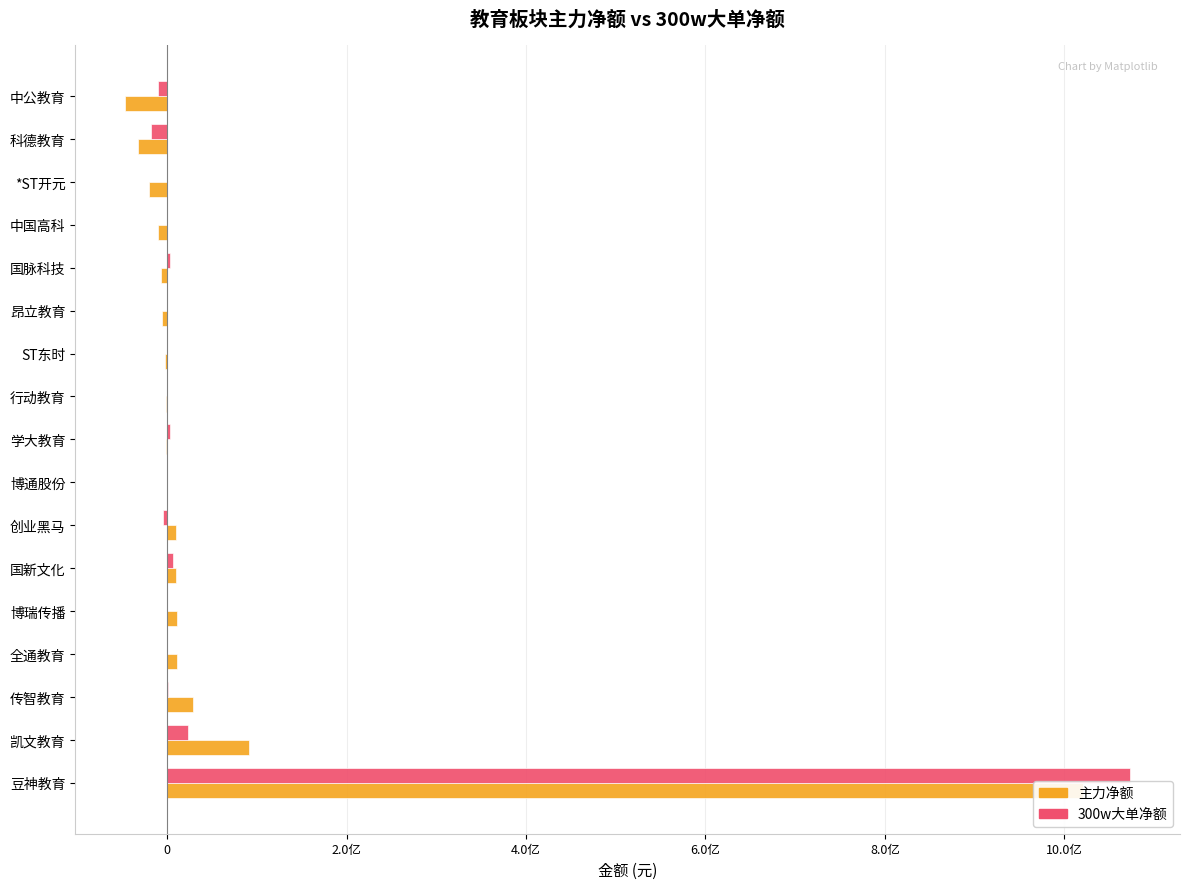

Rank the series by their average value, from lowest to highest.

主力净额, 300w大单净额